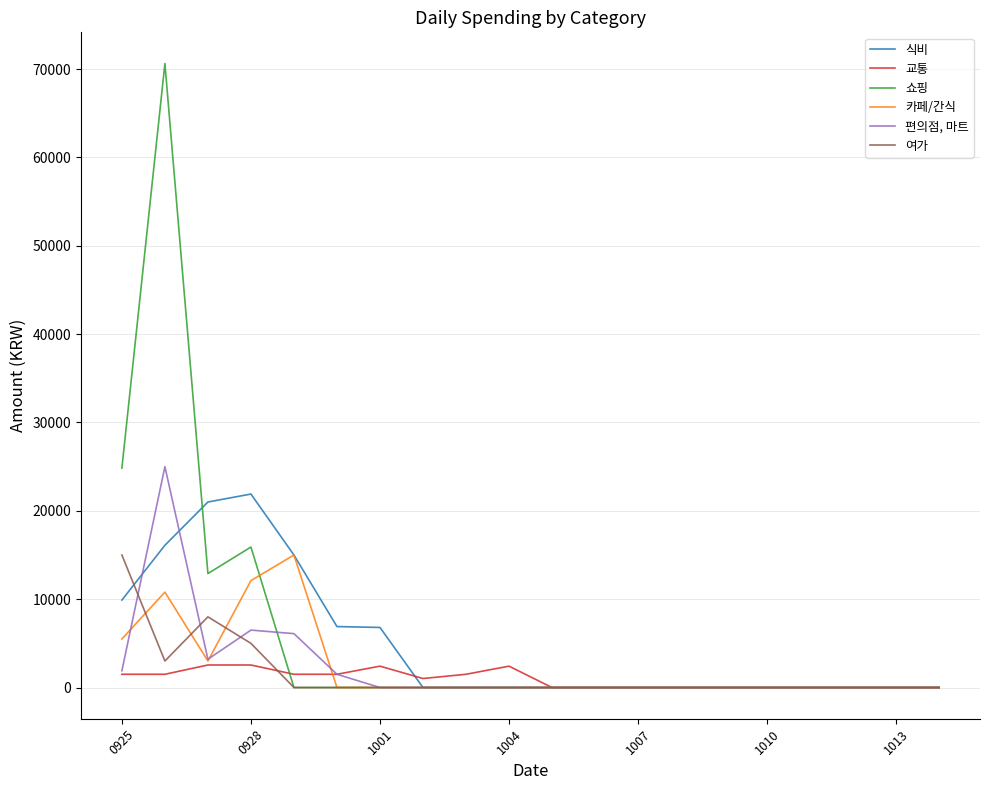

Which series has the widest spread of values?

쇼핑